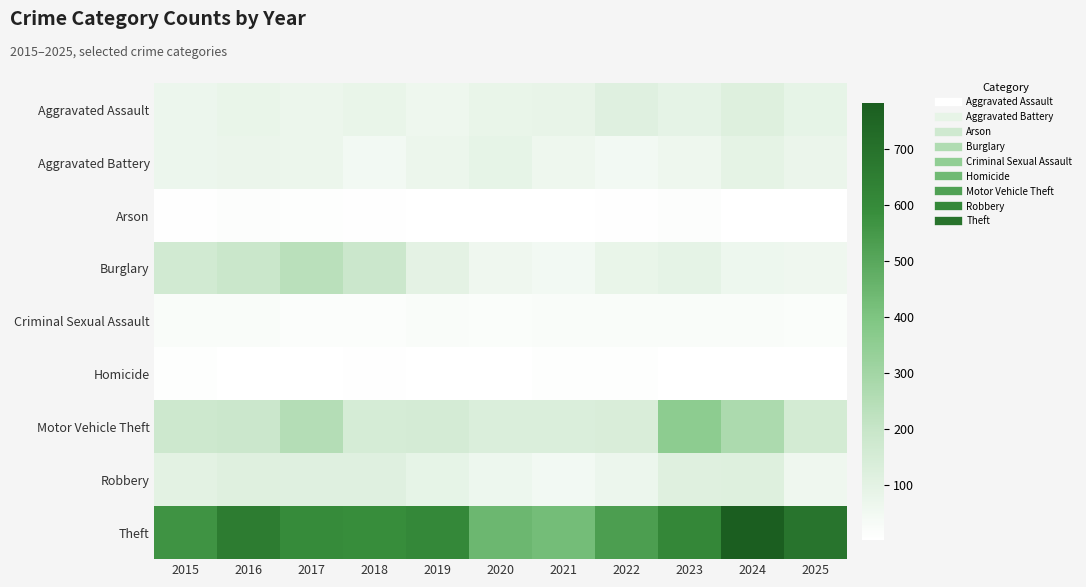

Reading left to right, transcribe all the data shown in this chart.

Aggravated Assault: 2015=69	2016=80	2017=71	2018=80	2019=61	2020=79	2021=82	2022=113	2023=92	2024=119	2025=89
Aggravated Battery: 2015=69	2016=73	2017=72	2018=46	2019=72	2020=88	2021=61	2022=47	2023=60	2024=94	2025=73
Arson: 2015=8	2016=12	2017=10	2018=6	2019=5	2020=2	2021=3	2022=8	2023=12	2024=2	2025=2
Burglary: 2015=165	2016=189	2017=234	2018=185	2019=98	2020=57	2021=47	2022=80	2023=92	2024=65	2025=58
Criminal Sexual Assault: 2015=21	2016=22	2017=15	2018=16	2019=23	2020=19	2021=21	2022=23	2023=22	2024=21	2025=18
Homicide: 2015=9	2016=5	2017=5	2018=8	2019=3	2020=2	2021=10	2022=9	2023=5	2024=3	2025=2
Motor Vehicle Theft: 2015=176	2016=187	2017=250	2018=150	2019=154	2020=132	2021=133	2022=139	2023=357	2024=272	2025=158
Robbery: 2015=100	2016=115	2017=112	2018=113	2019=90	2020=63	2021=45	2022=66	2023=115	2024=118	2025=57
Theft: 2015=566	2016=659	2017=594	2018=589	2019=608	2020=446	2021=425	2022=532	2023=613	2024=782	2025=689